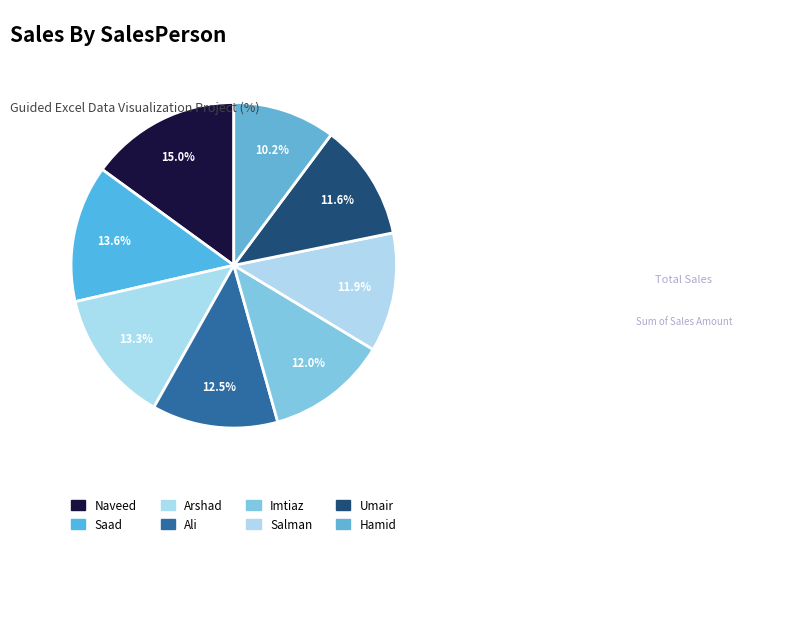

Approximately how many times larger is the value at Ali compared to Naveed?

0.8